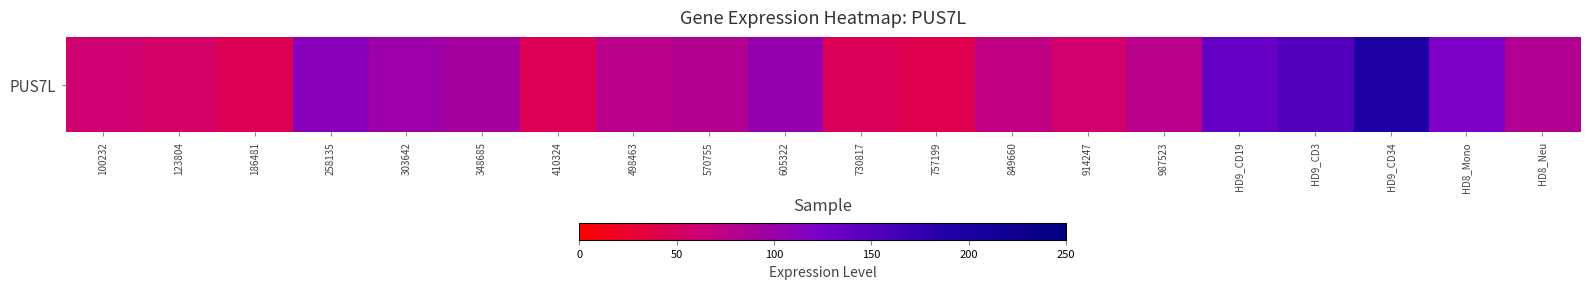

Is it true that the value at 100232 is 87.3?

False